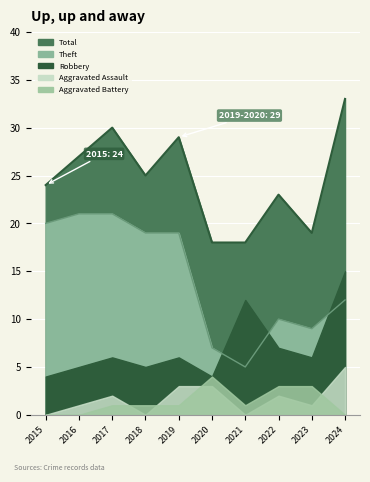

How many lines are shown in the chart?

5